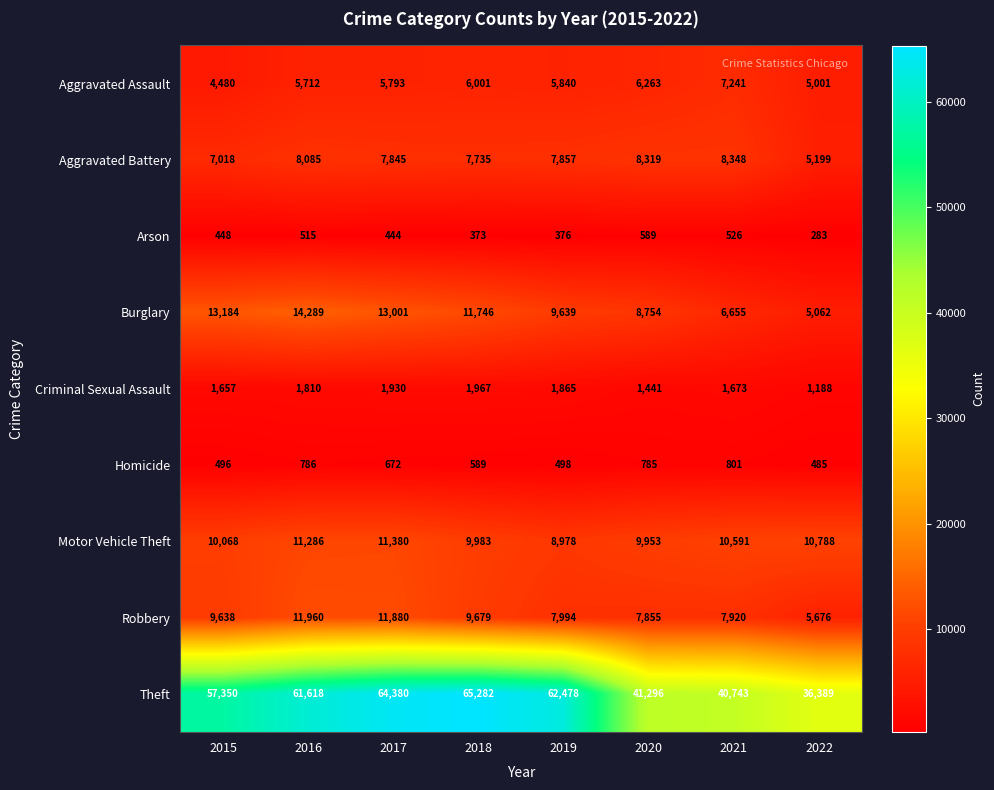

Which series has the largest range (max minus min)?

Theft